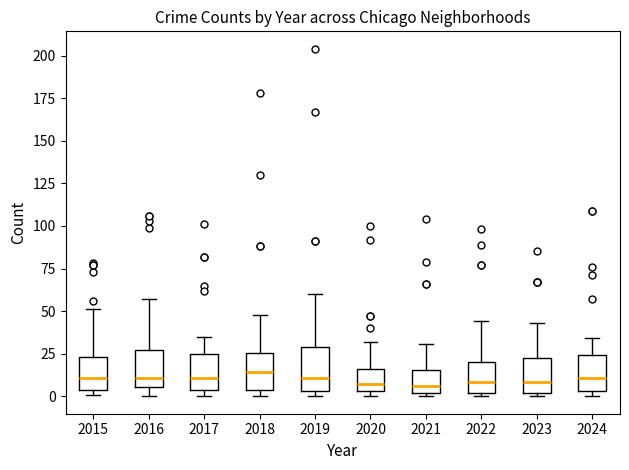

Where does the median line of the box at x = 2024 sit on the y-axis? The values are not printed on the chart, so give them approximately, as read against the axis.

10